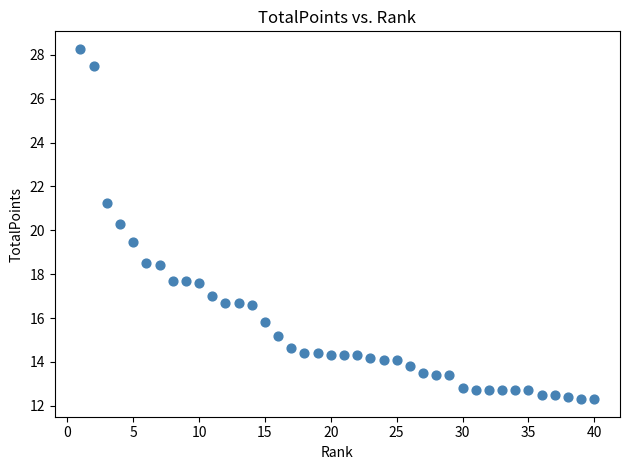

What Y value in the scatter plot is closest to 20?

20.3